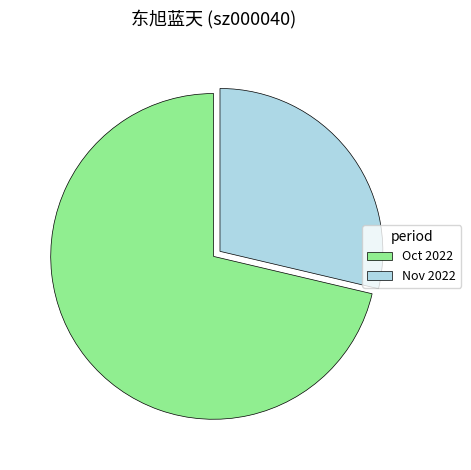

Which category has the smallest portion of the pie?

Nov 2022